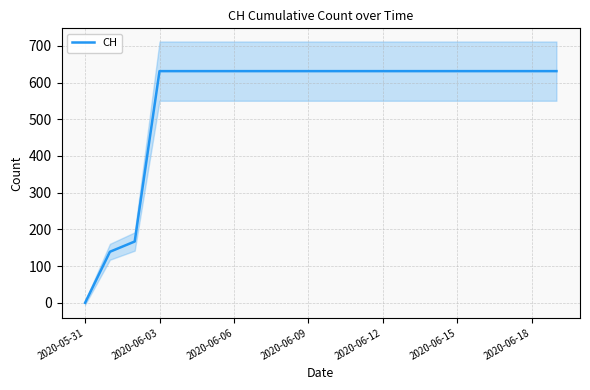

True or false: there are more than 0 points higher than both neighbors.

False